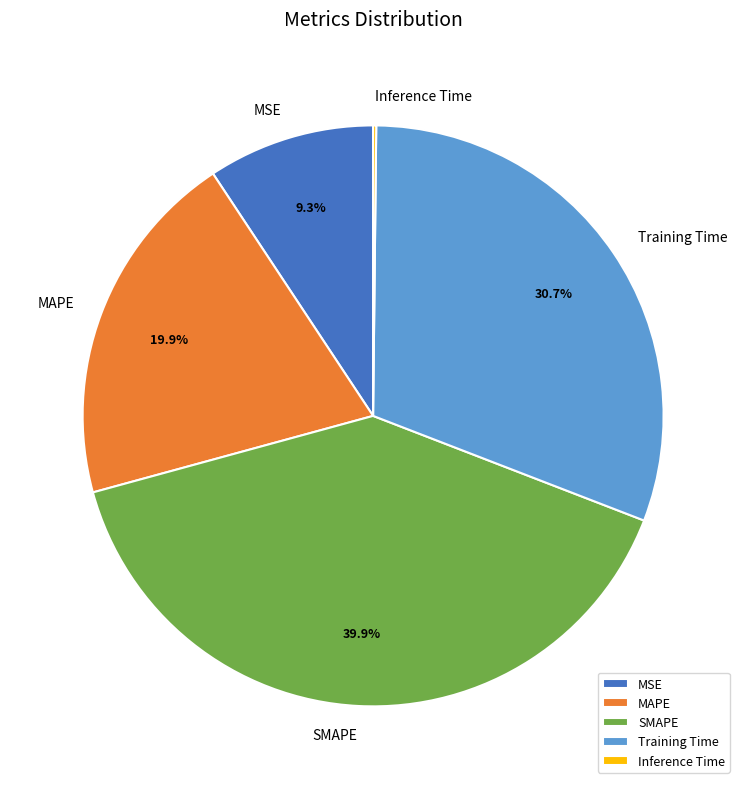

Is there a majority slice in this chart?

No